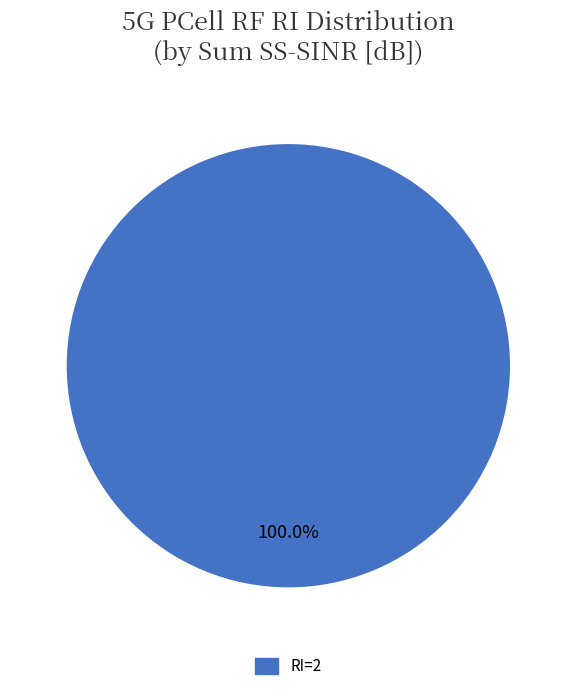

How many segments does this pie chart have?

1